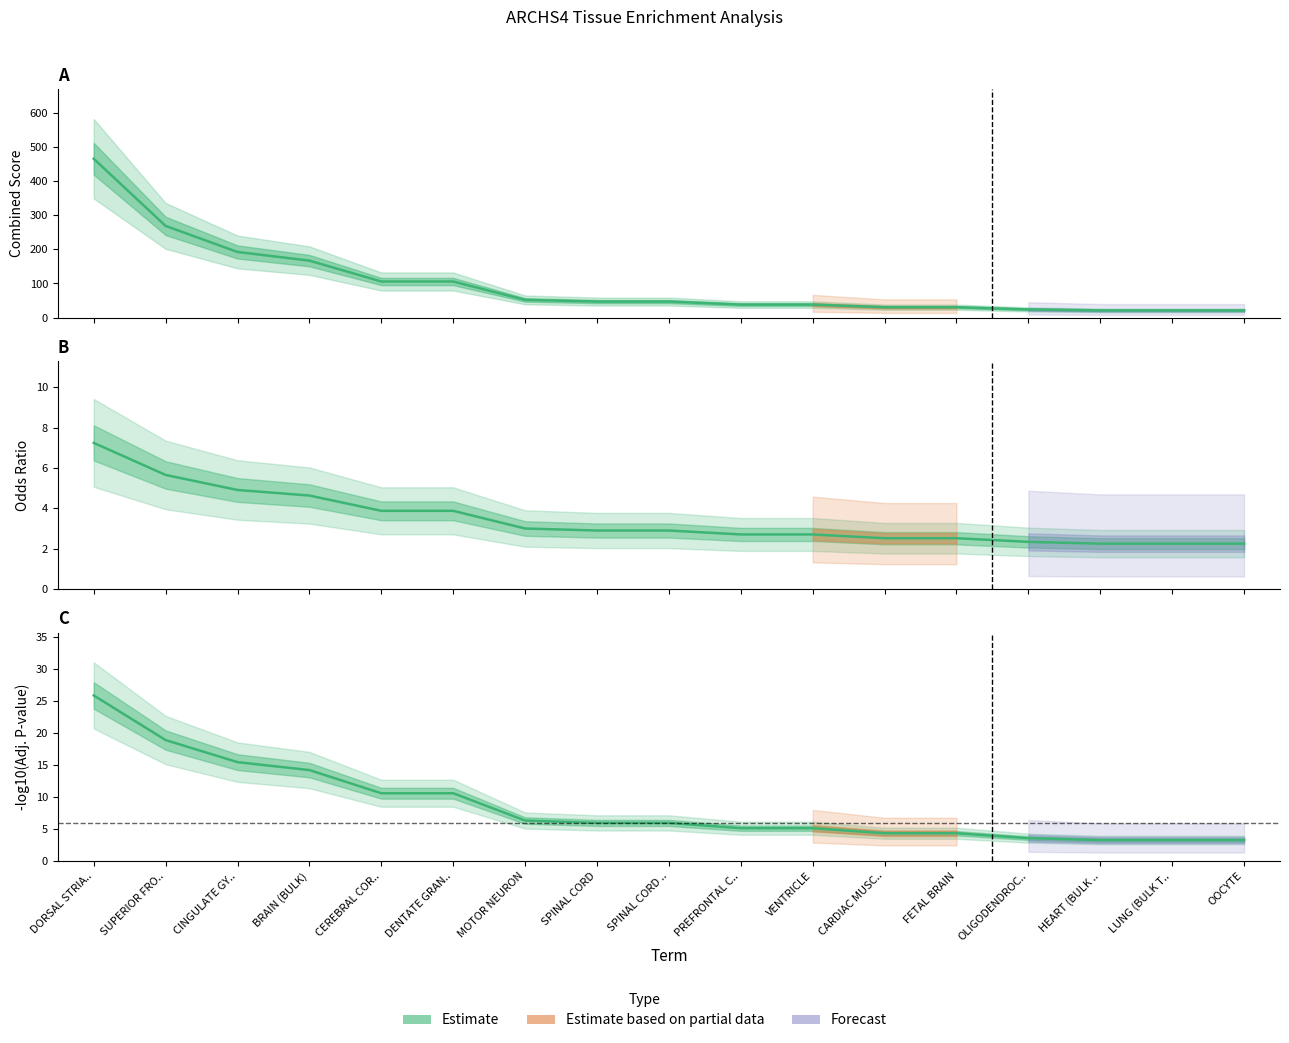

What is the maximum value shown in the chart?

465.6